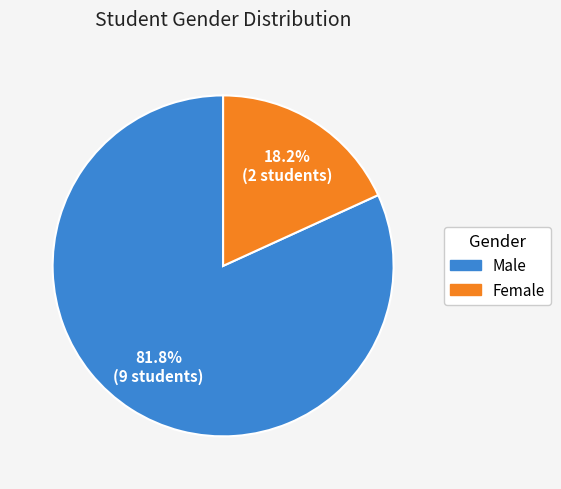

Is Female the majority of the pie?

No